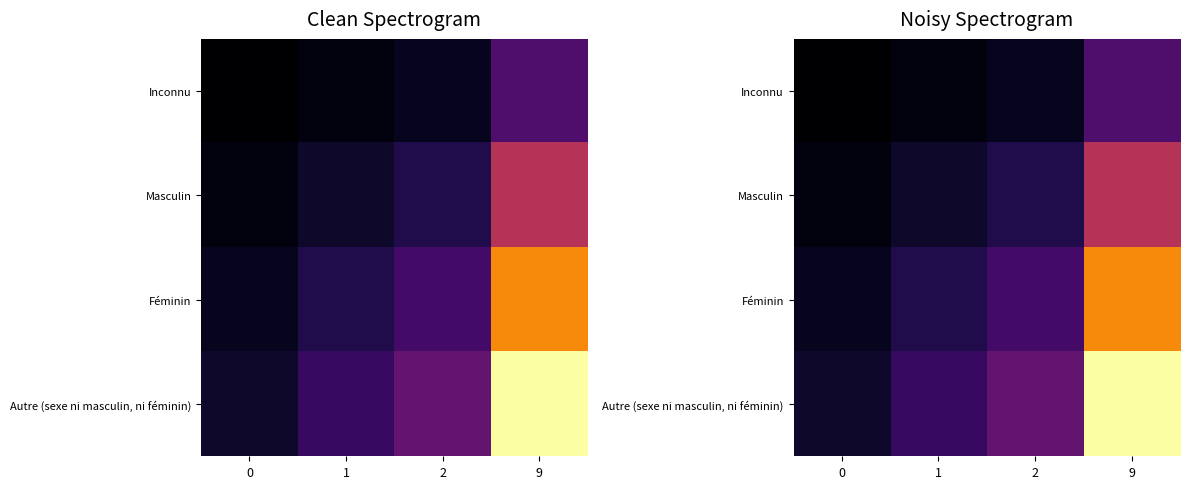

True or false: Féminin has a value of 3 at 1.

False